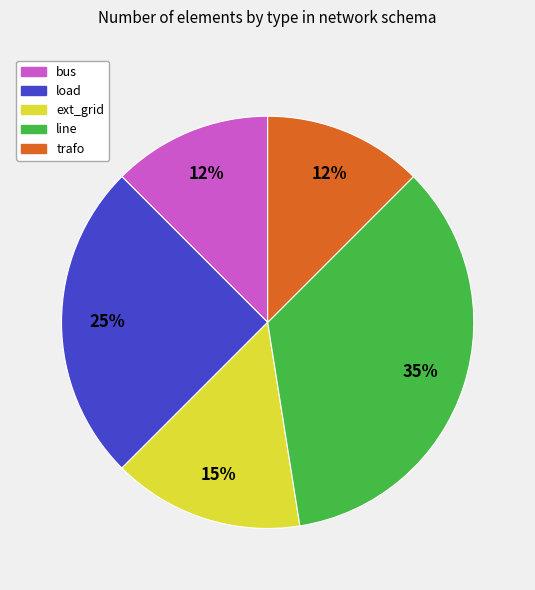

To the nearest percent, what is the average slice percentage?

20%